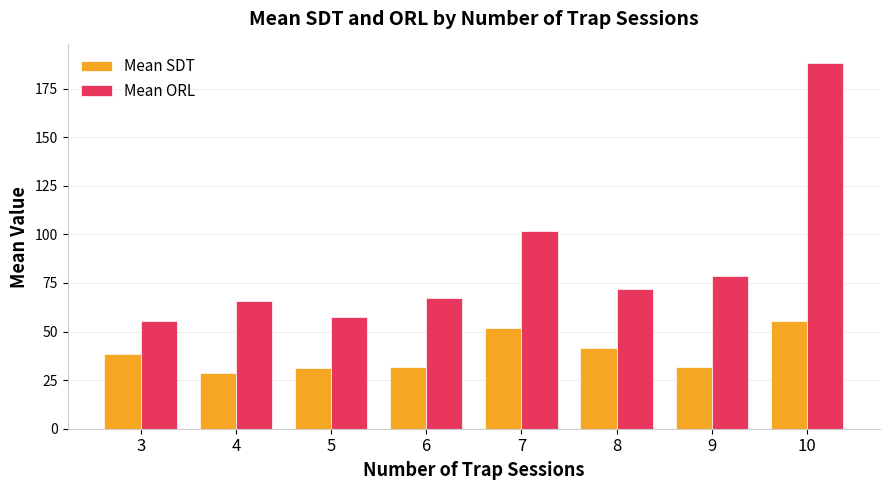

Rank the series by their maximum value, from highest to lowest.

Mean ORL, Mean SDT